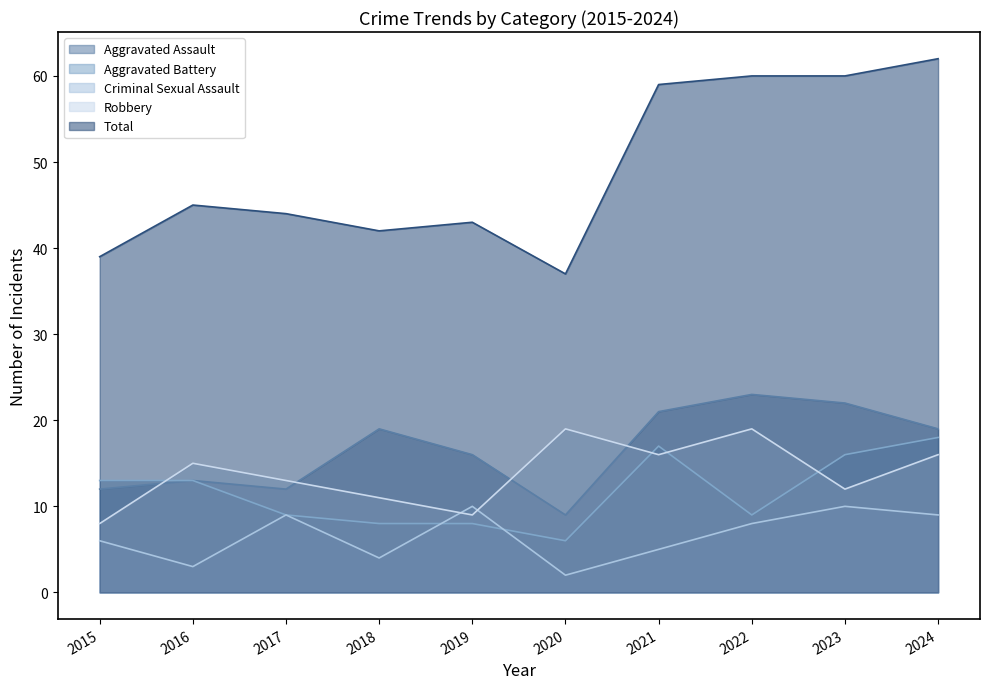

The Aggravated Battery series shows 11 at 2023. True or false?

False